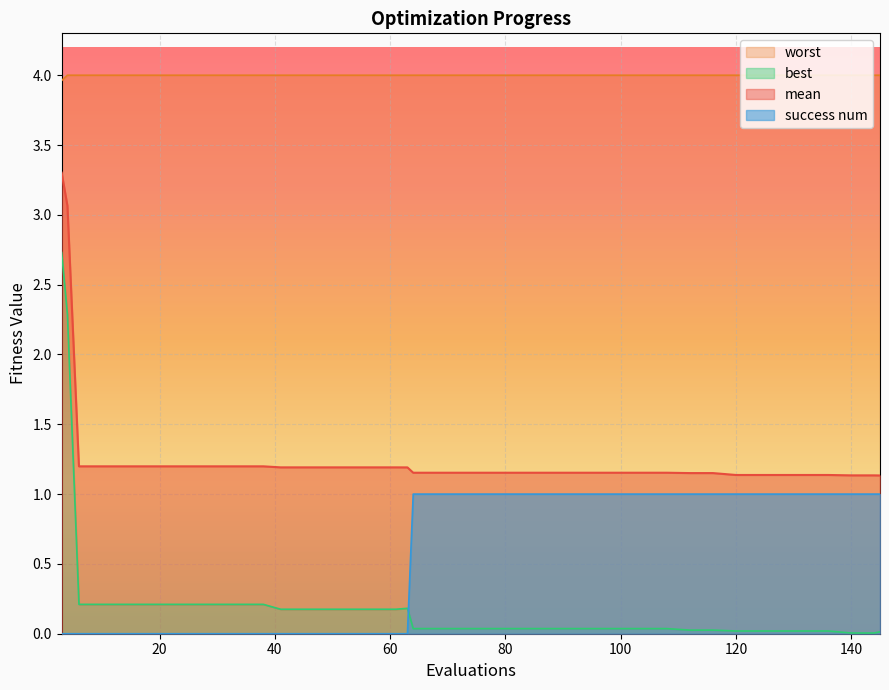

True or false: mean and worst intersect in this chart.

False